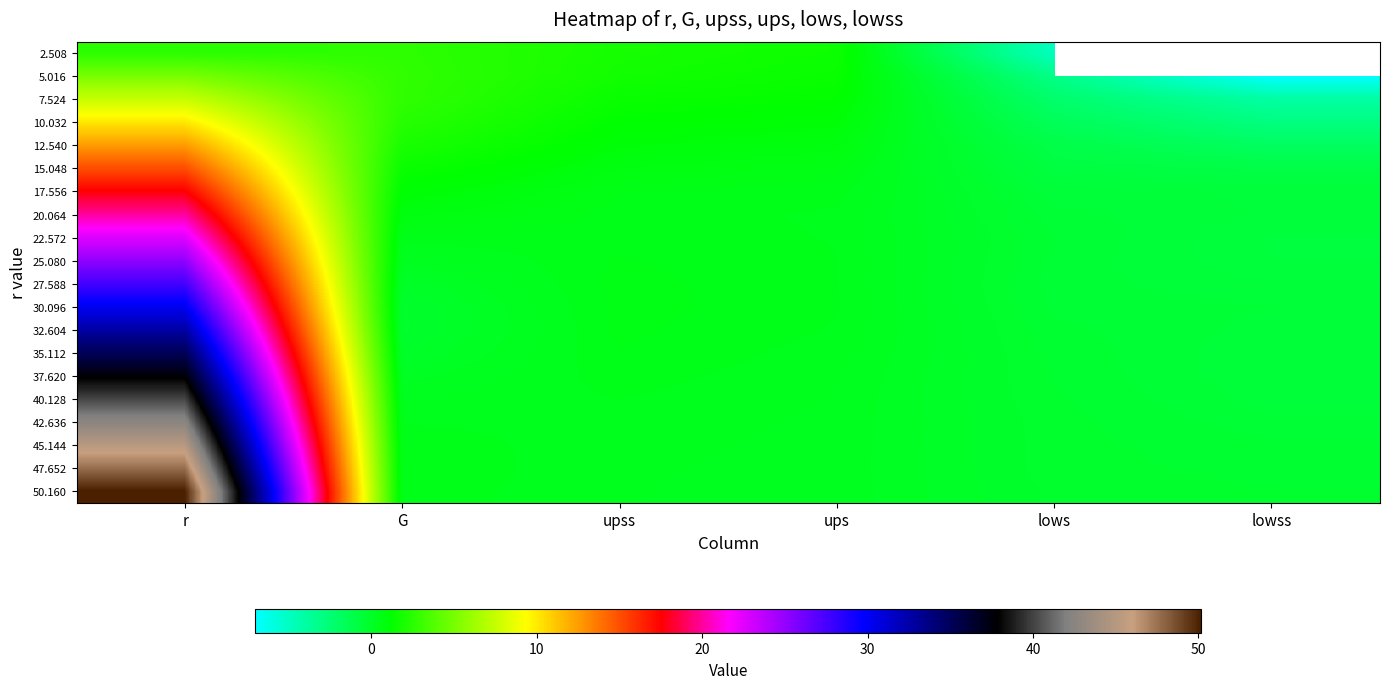

At which label does 32.604 first exceed 0?

r